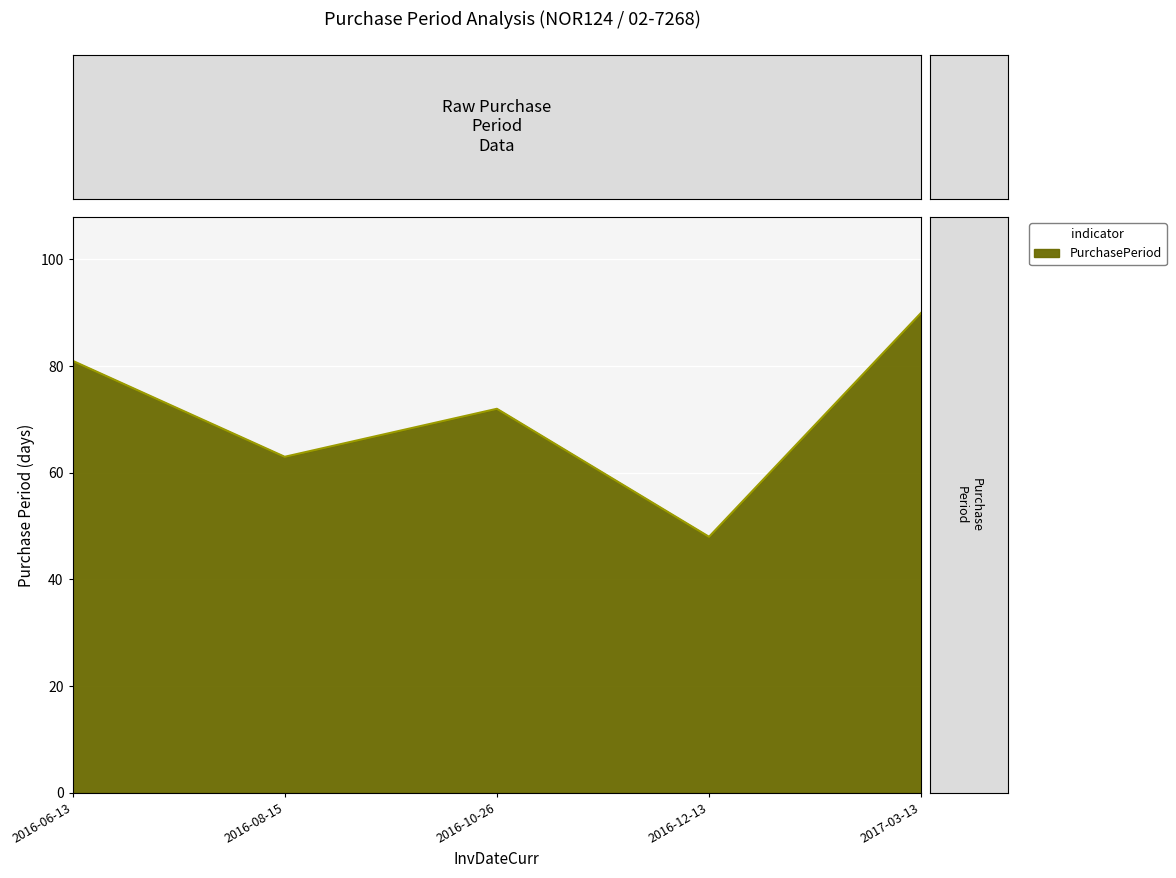

List the labels in order of value, smallest first.

2016-12-13, 2016-08-15, 2016-10-26, 2016-06-13, 2017-03-13